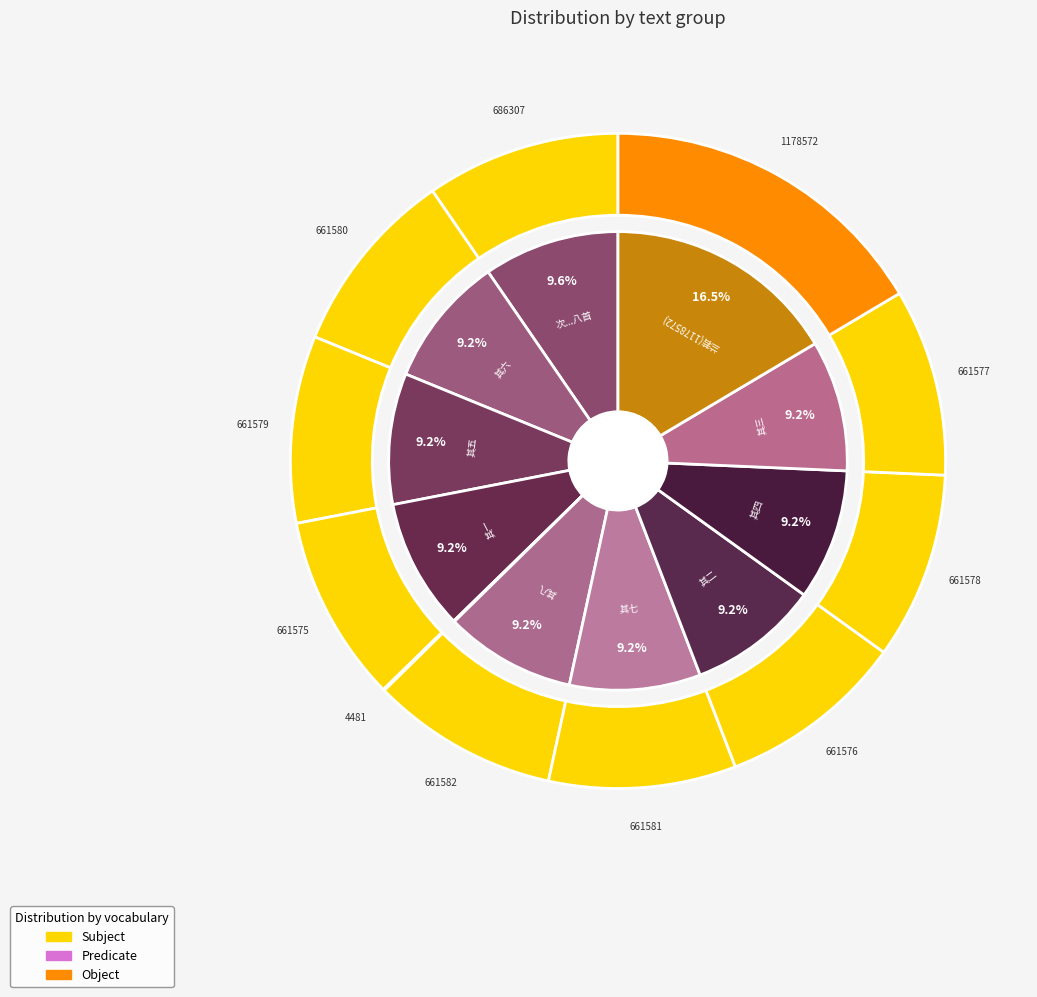

What is the smallest slice in the pie chart?

游明禅师西山兰若 (4481)